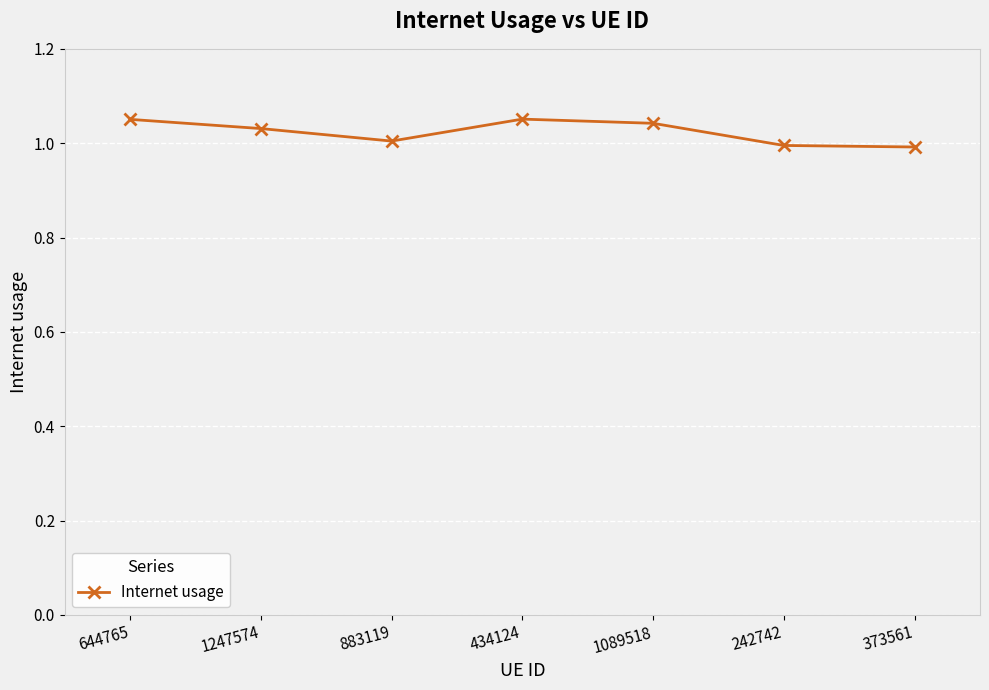

What is the label of the 7th point from the left?

373561